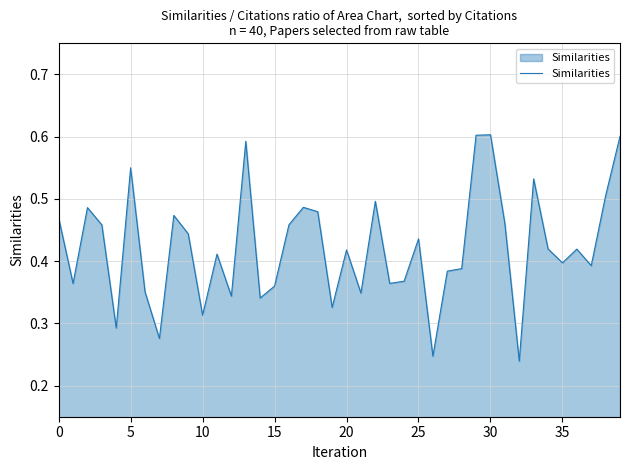

Which has a higher value, 30 or 35?

30